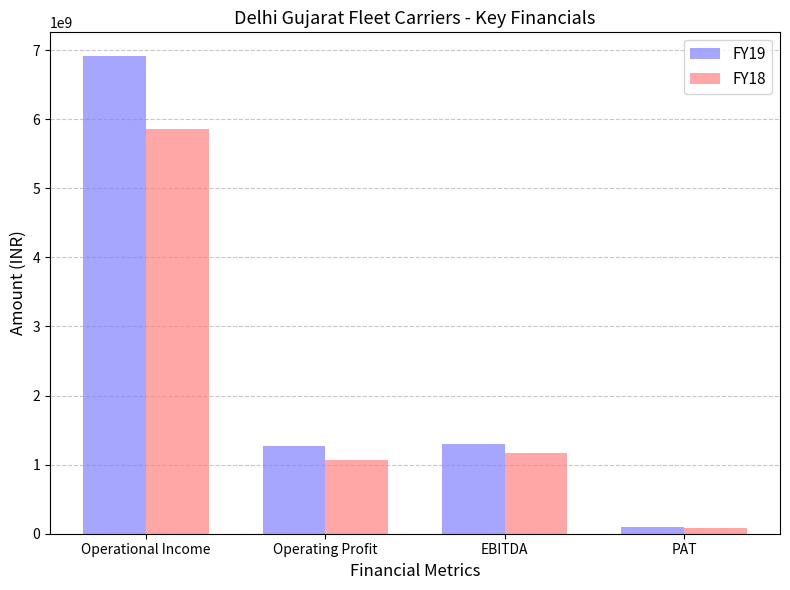

Which series has the largest total across all categories?

FY19